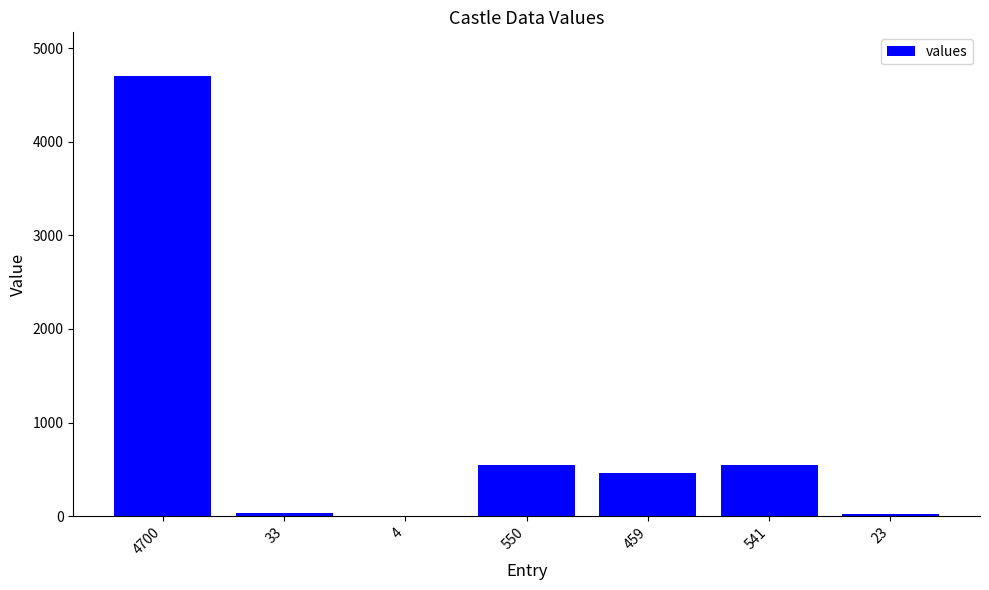

At which category does the chart reach its peak across all series?

4700